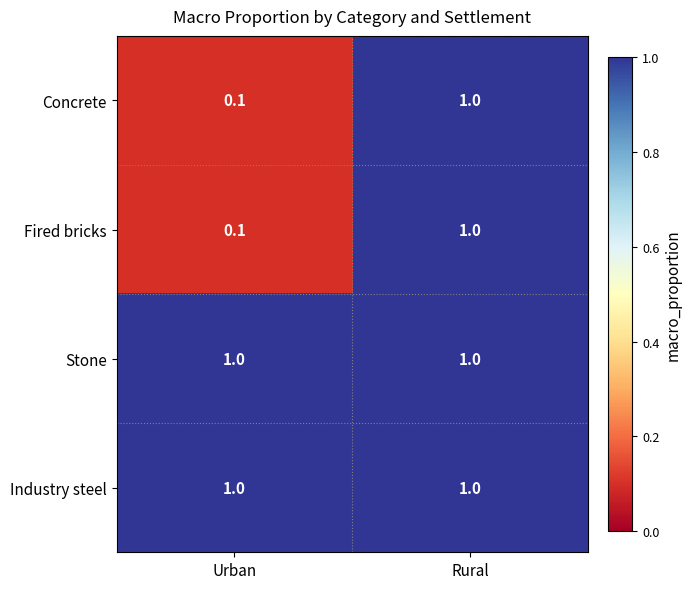

Reading left to right, extract all data points from this chart.

Concrete: Urban=0.1	Rural=1.0
Fired bricks: Urban=0.1	Rural=1.0
Stone: Urban=1.0	Rural=1.0
Industry steel: Urban=1.0	Rural=1.0